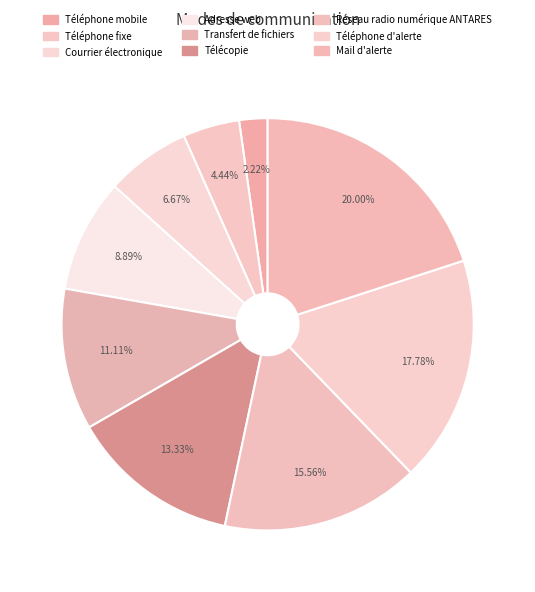

How many segments does this pie chart have?

9